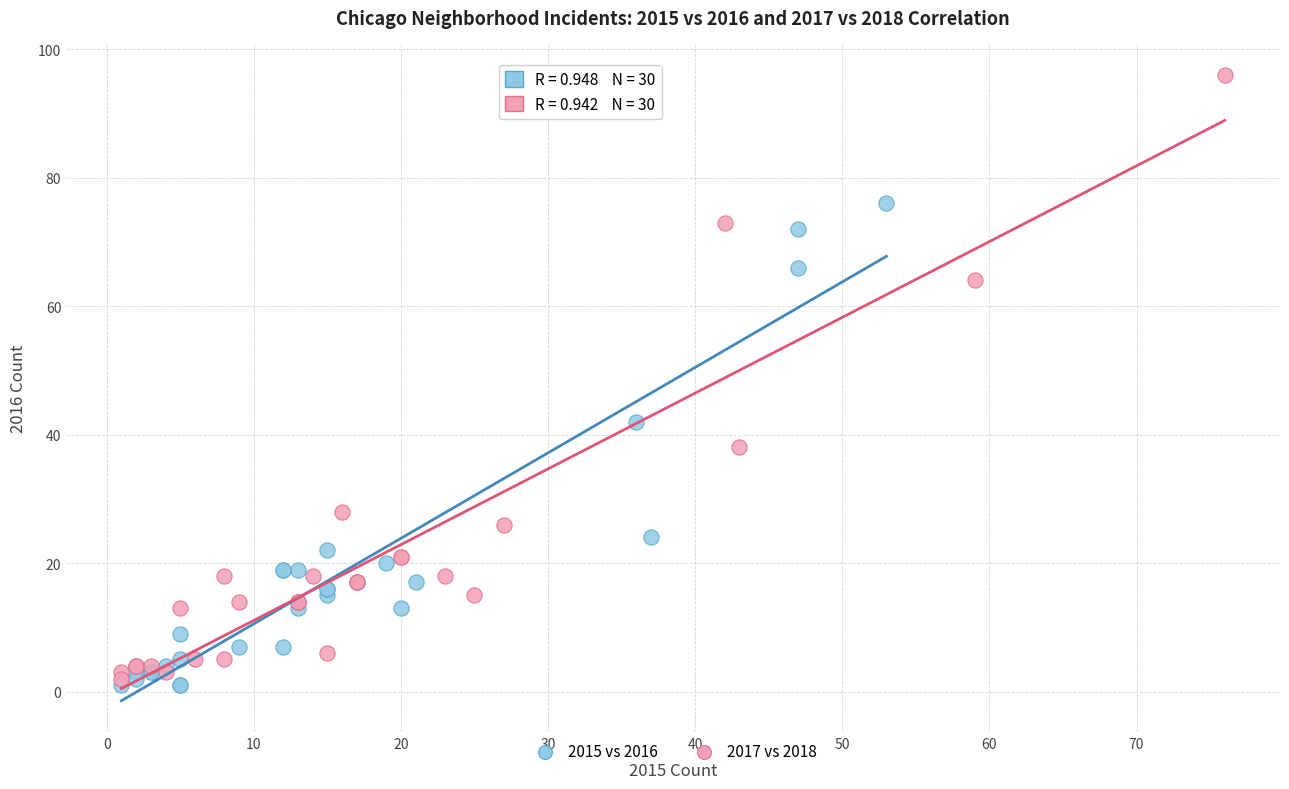

Which series has the widest spread of Y values?

2017 vs 2018